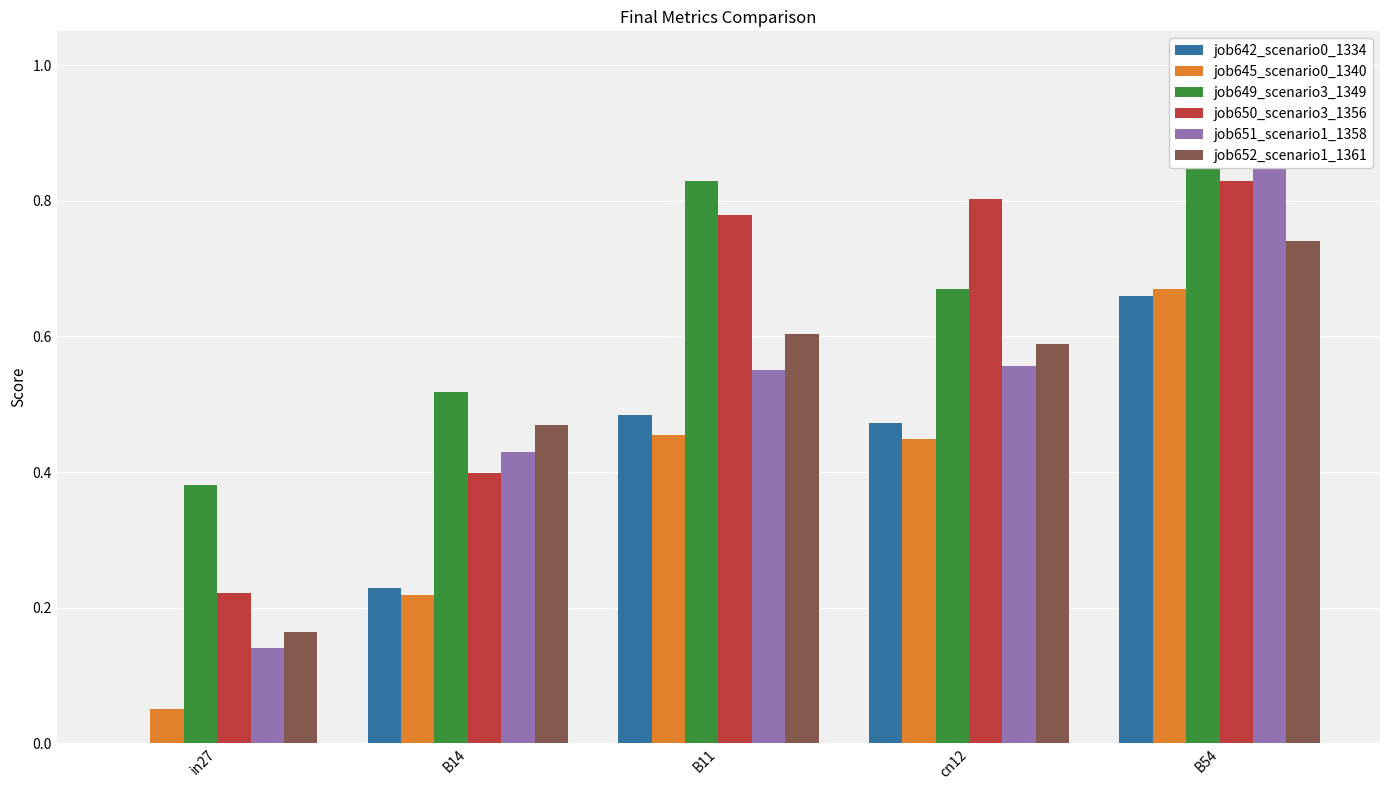

Which category has the lowest value in the job651_scenario1_1358 series?

in27